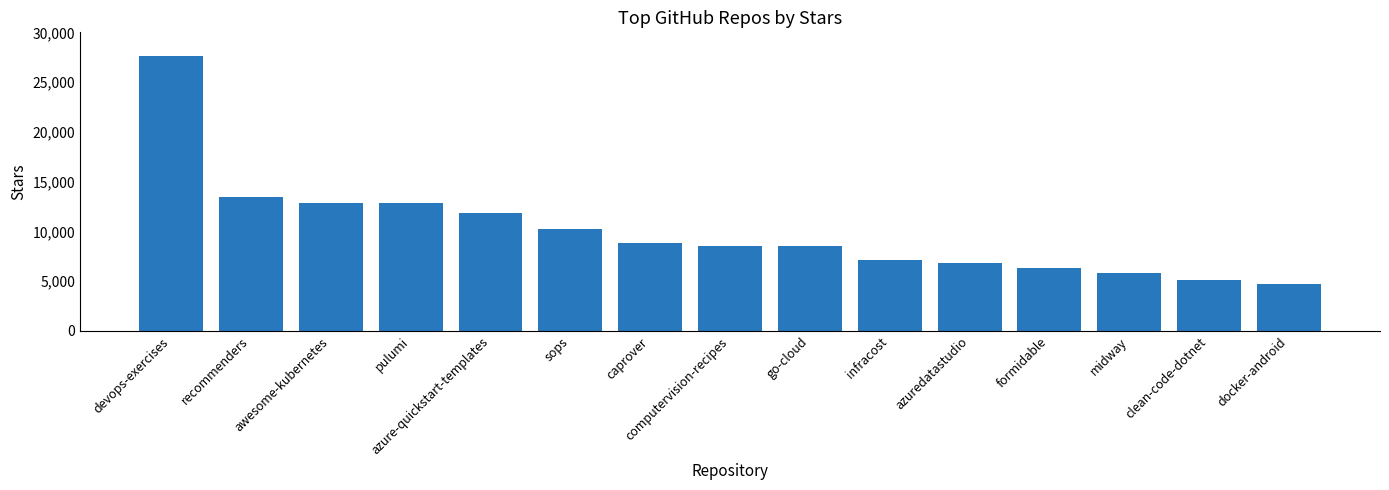

How many bars are there in total?

15